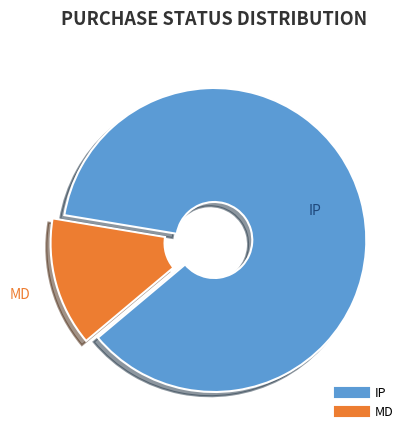

What is the majority slice?

IP